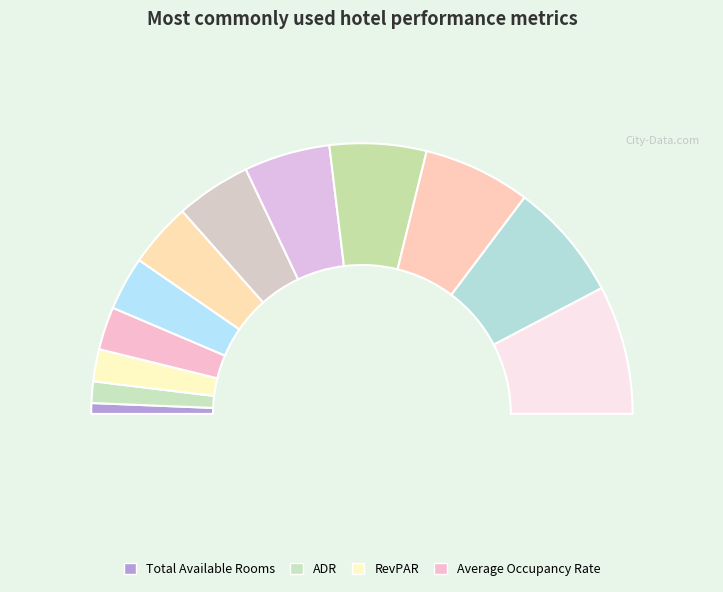

To the nearest percent, what is the average slice percentage?

8%